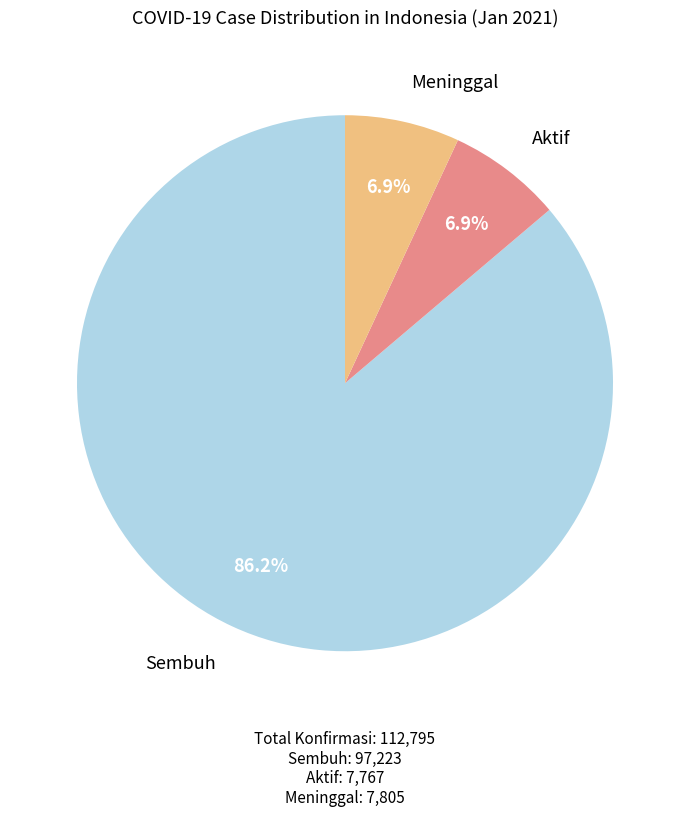

Count the number of slices in the pie.

3